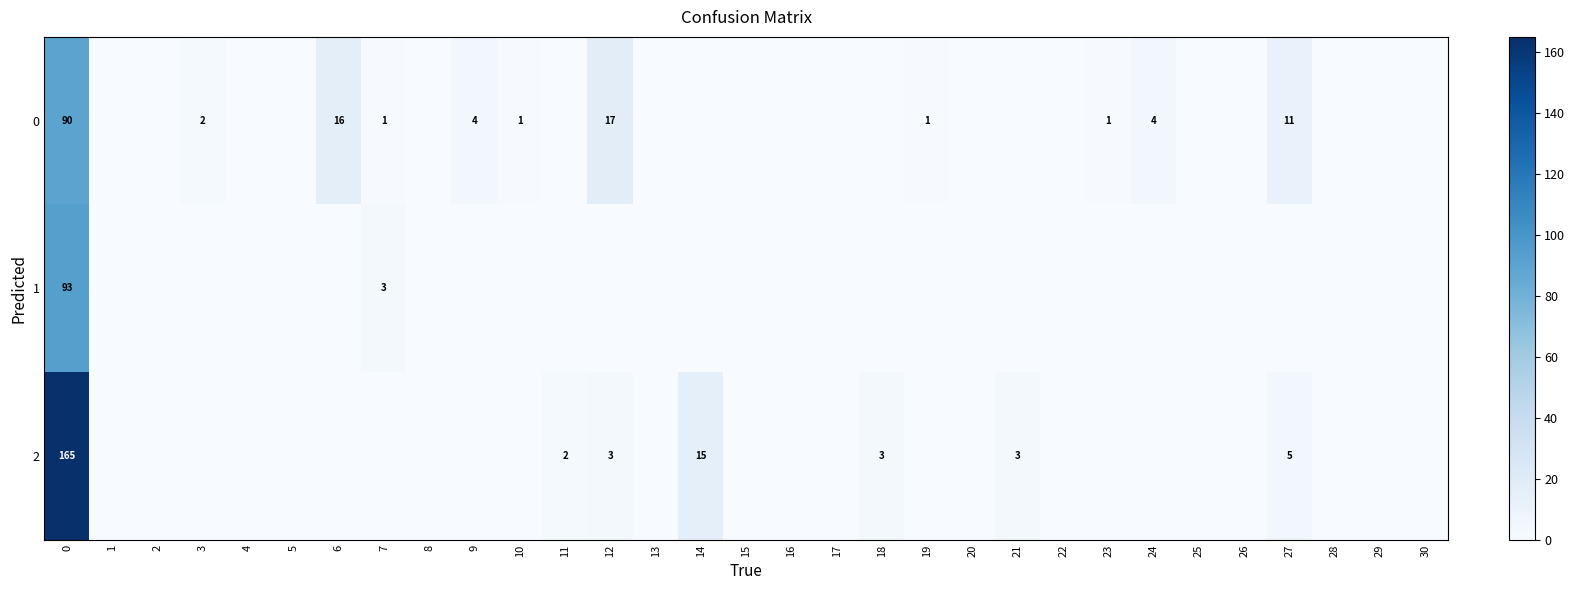

True or false: 2 has a value of 255 at 0.

False